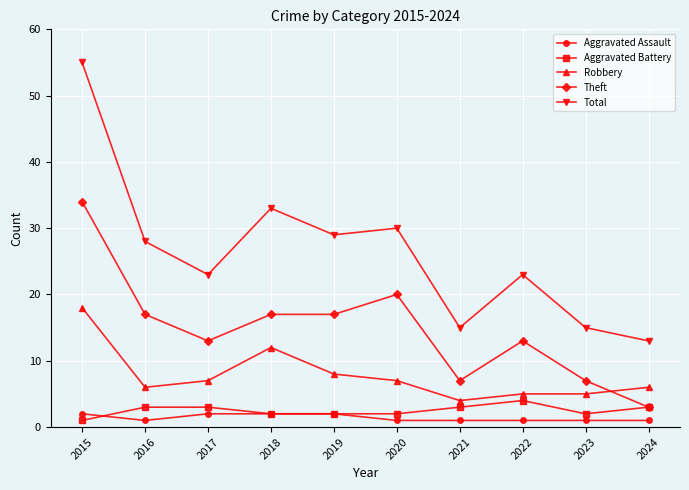

True or false: Robbery and Aggravated Battery intersect in this chart.

False